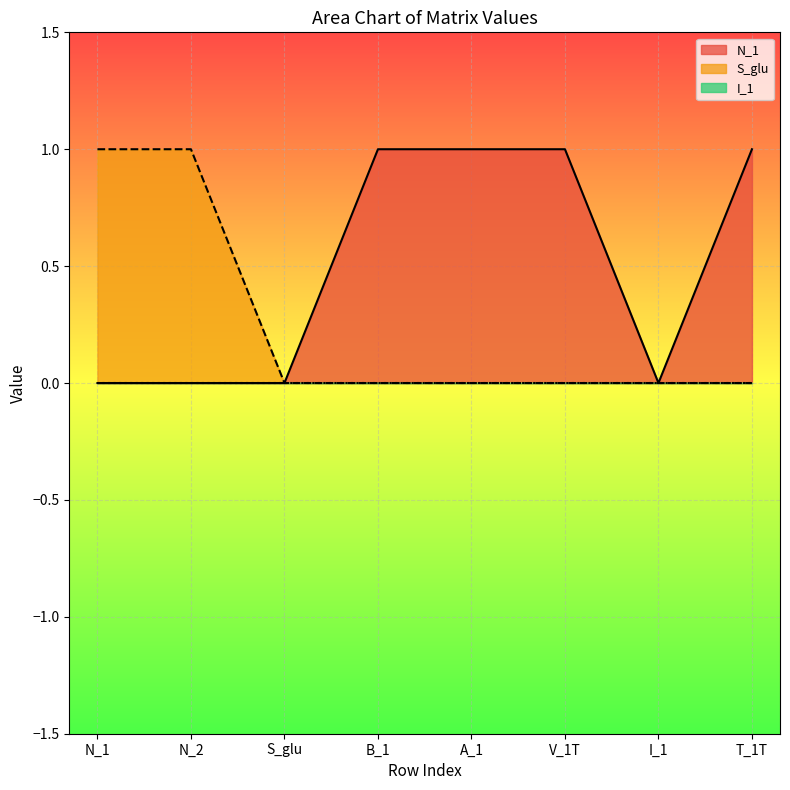

List the labels in order of N_1 value, smallest first.

N_1, N_2, S_glu, I_1, B_1, A_1, V_1T, T_1T